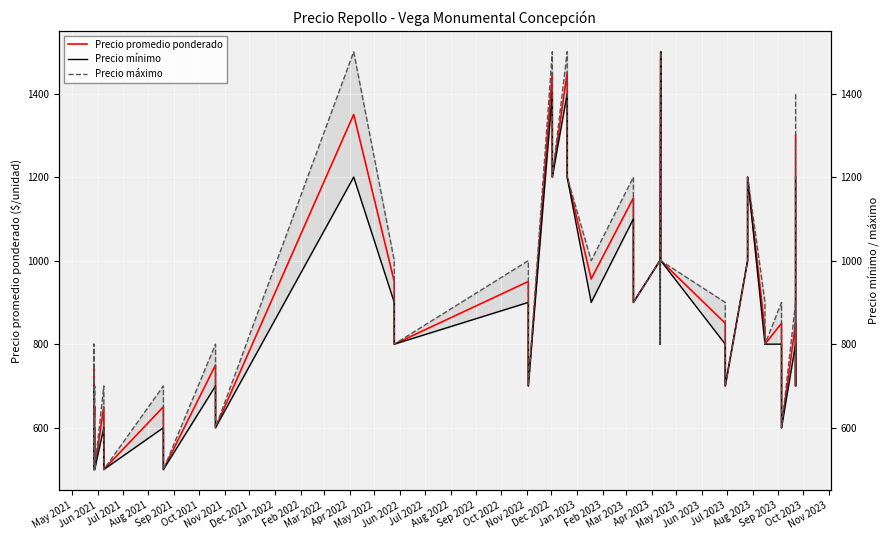

What are all the series names shown in the legend?

Precio promedio ponderado, Precio mínimo, Precio máximo